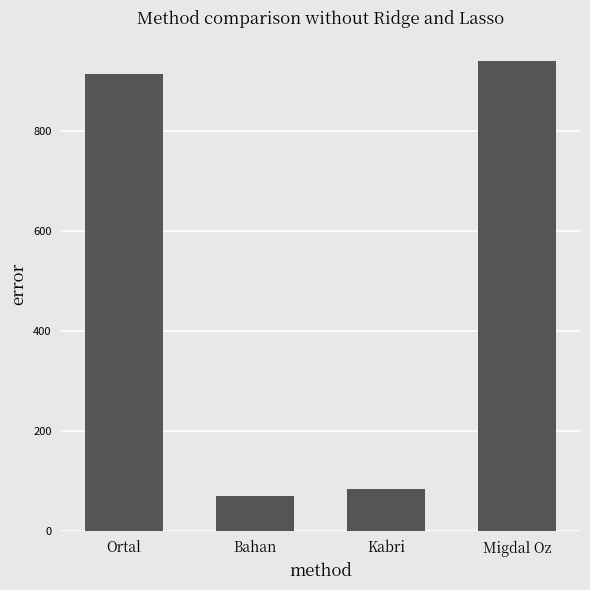

Reading left to right, extract all data points from this chart.

915	70	84	940